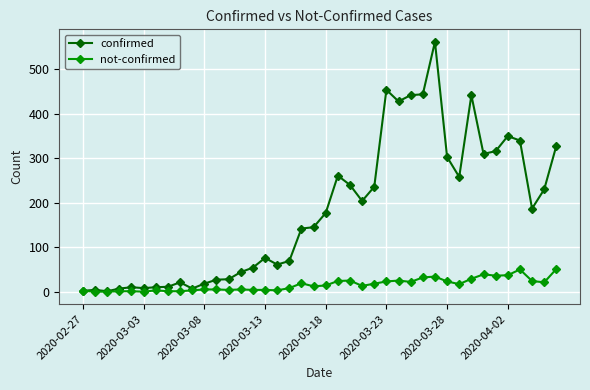

Which series has the widest spread of values?

confirmed